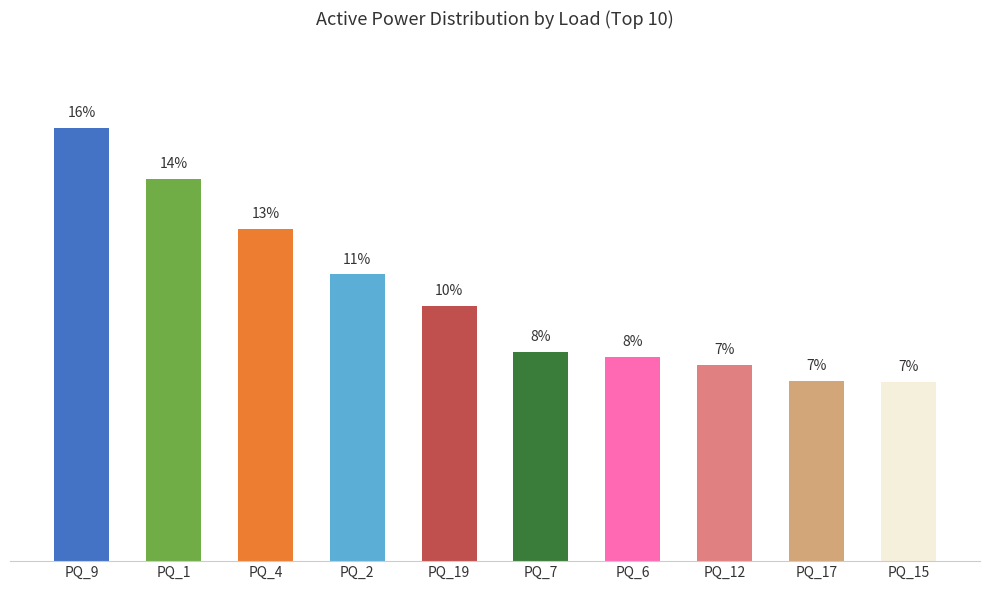

Are the bars horizontal?

No